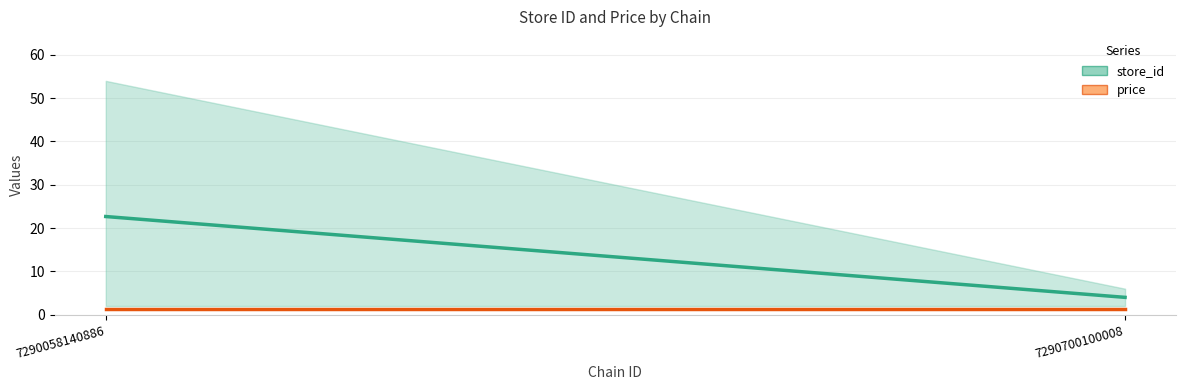

What is the value of the price point at the 1st from the left?

1.3